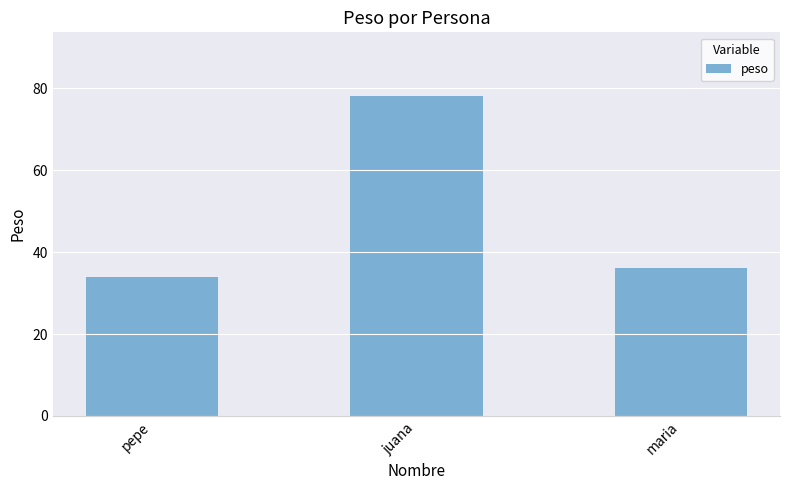

What is the label of the 3rd bar from the right?

pepe